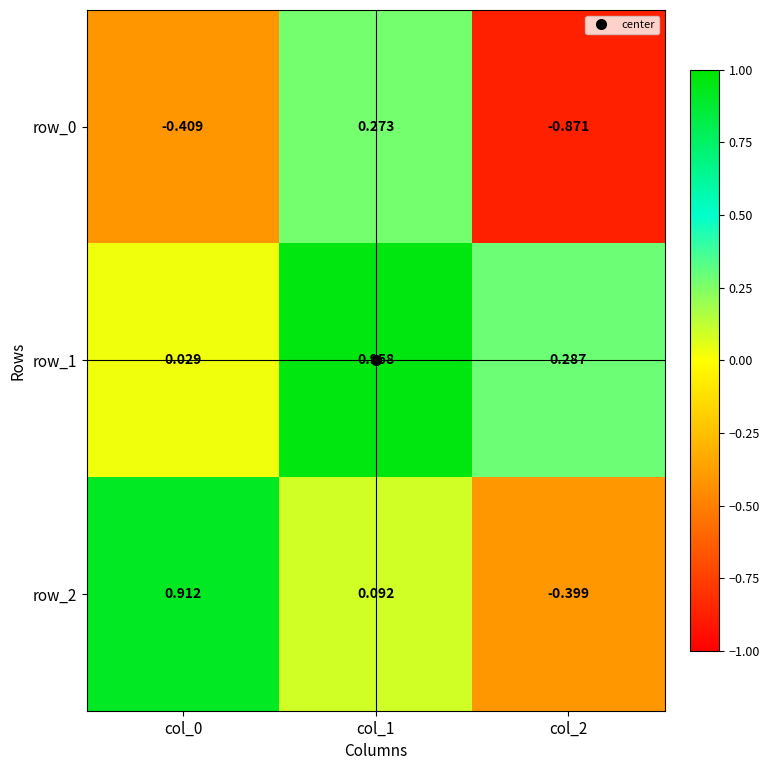

At how many categories does at least one series exceed 0?

3